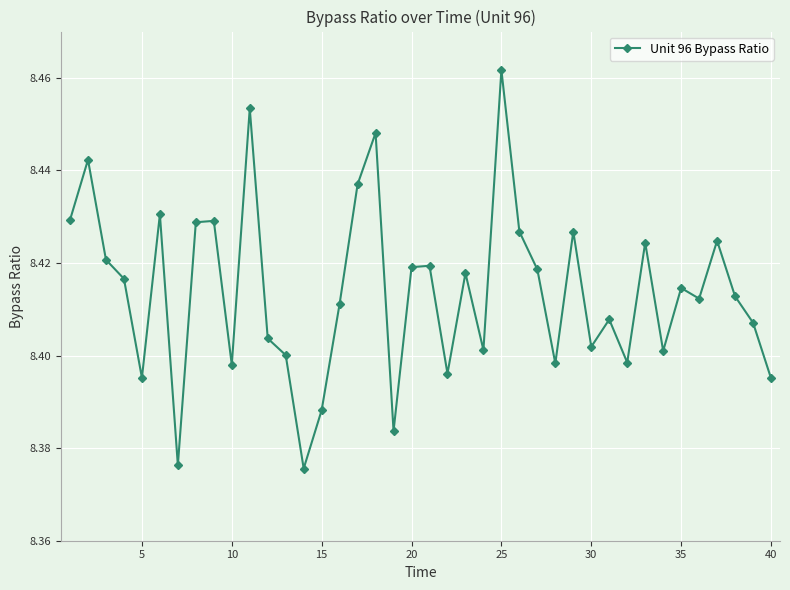

True or false: there are more than 1 points higher than both neighbors.

True